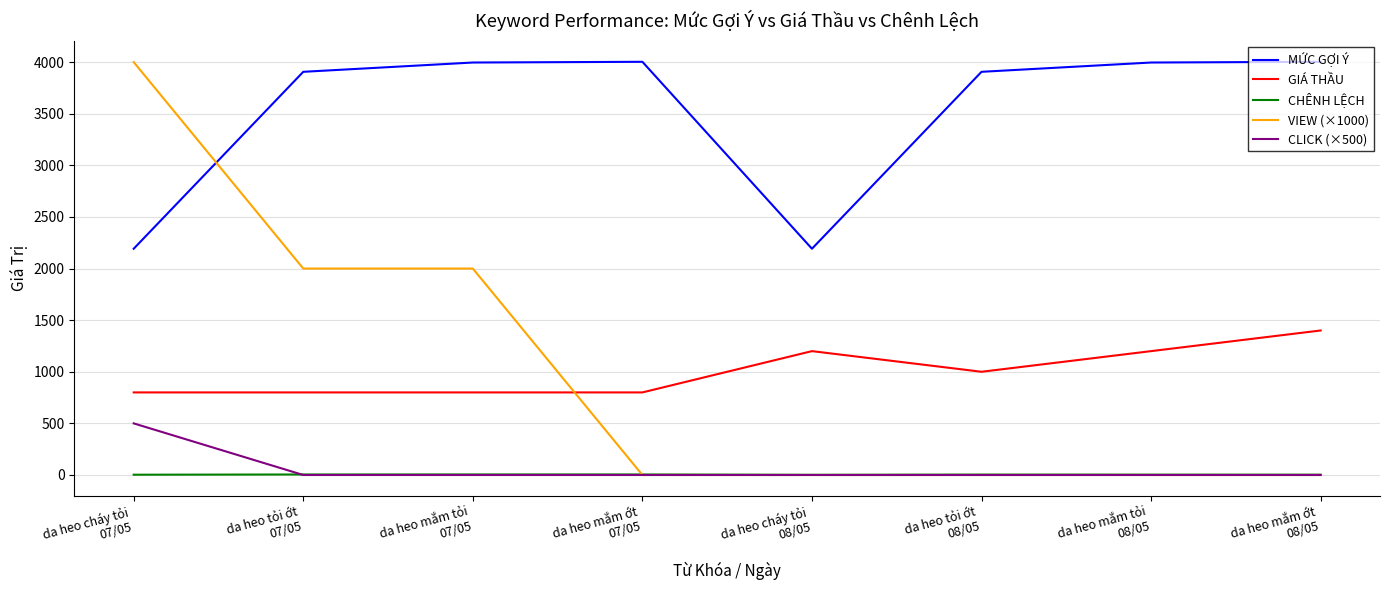

True or false: GIÁ THẦU and CLICK (×500) intersect in this chart.

False